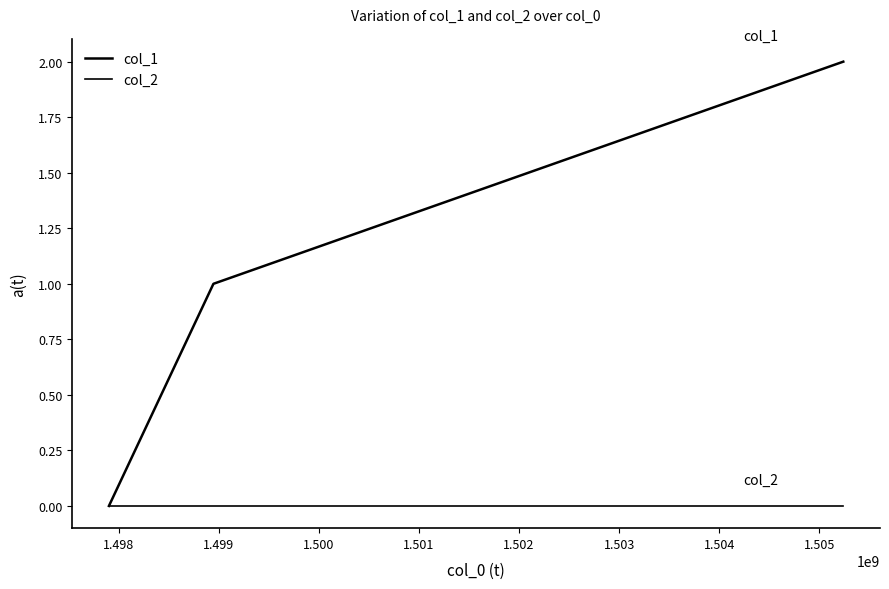

How many lines are shown in the chart?

2